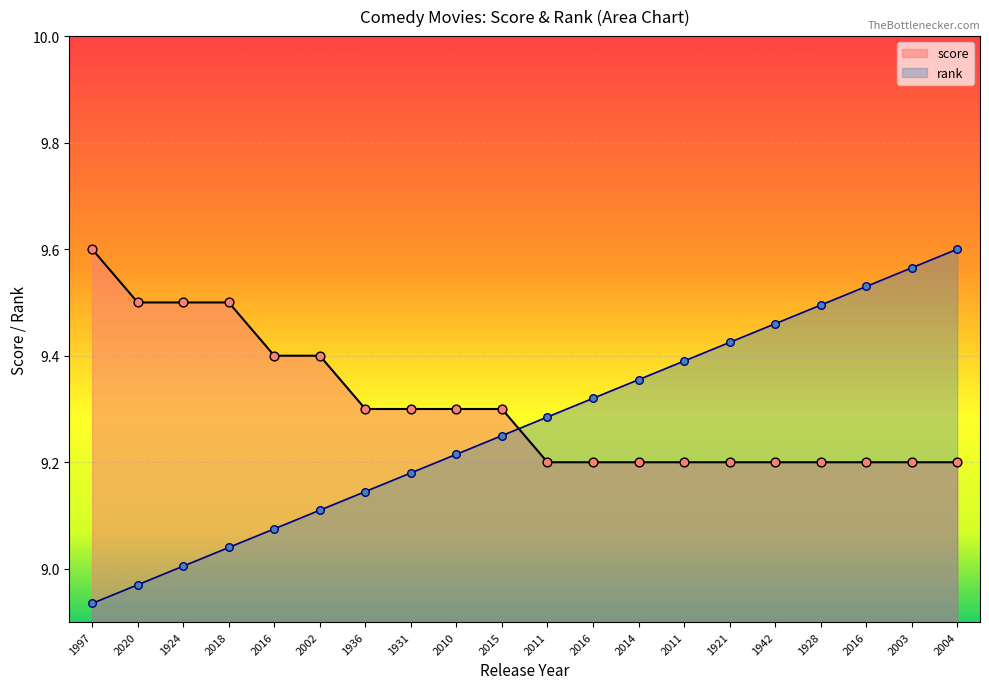

Which series has the largest total across all categories?

score